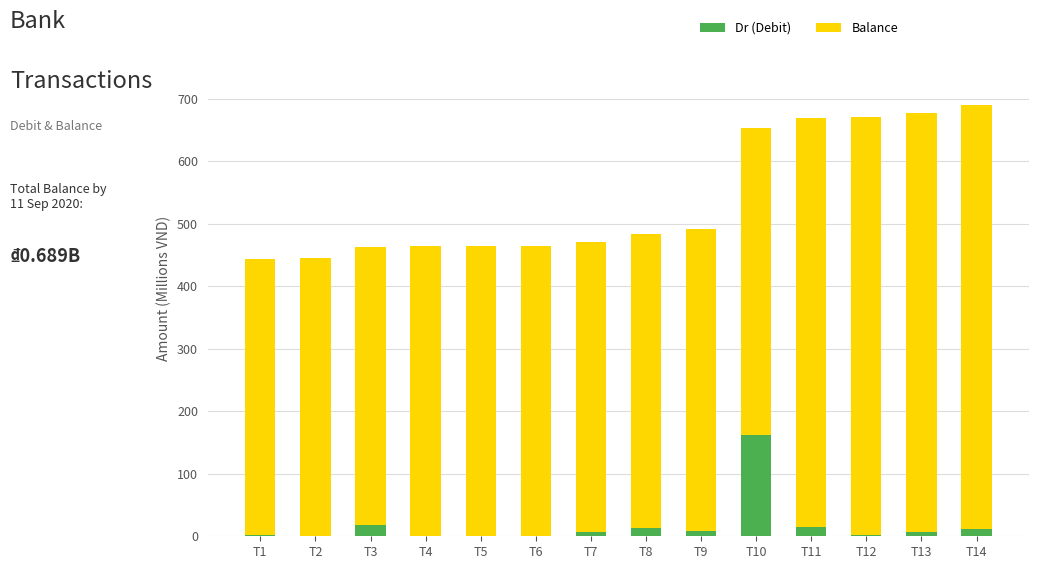

What is the maximum value for Dr (Debit)?

161.6